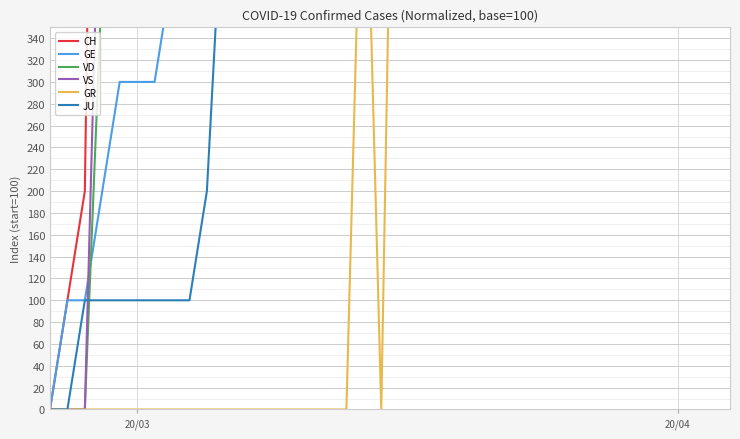

How many lines are shown in the chart?

6